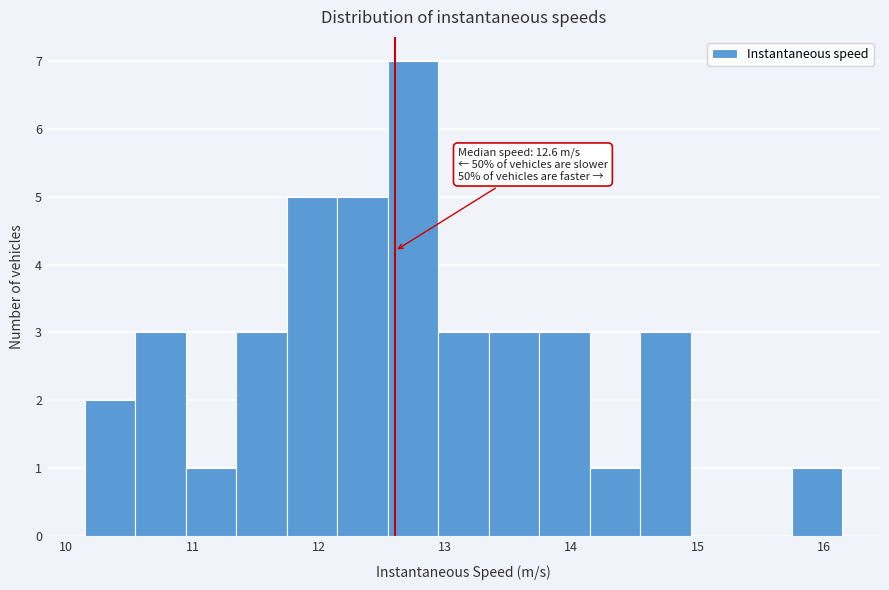

Read against the x-axis, roughly where is the centre of the tallest bar?

12.7